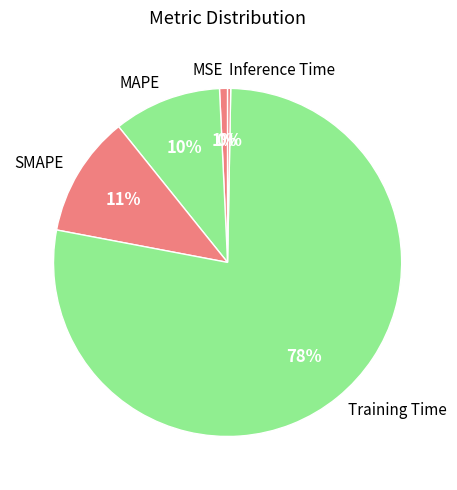

Is Training Time the majority of the pie?

Yes